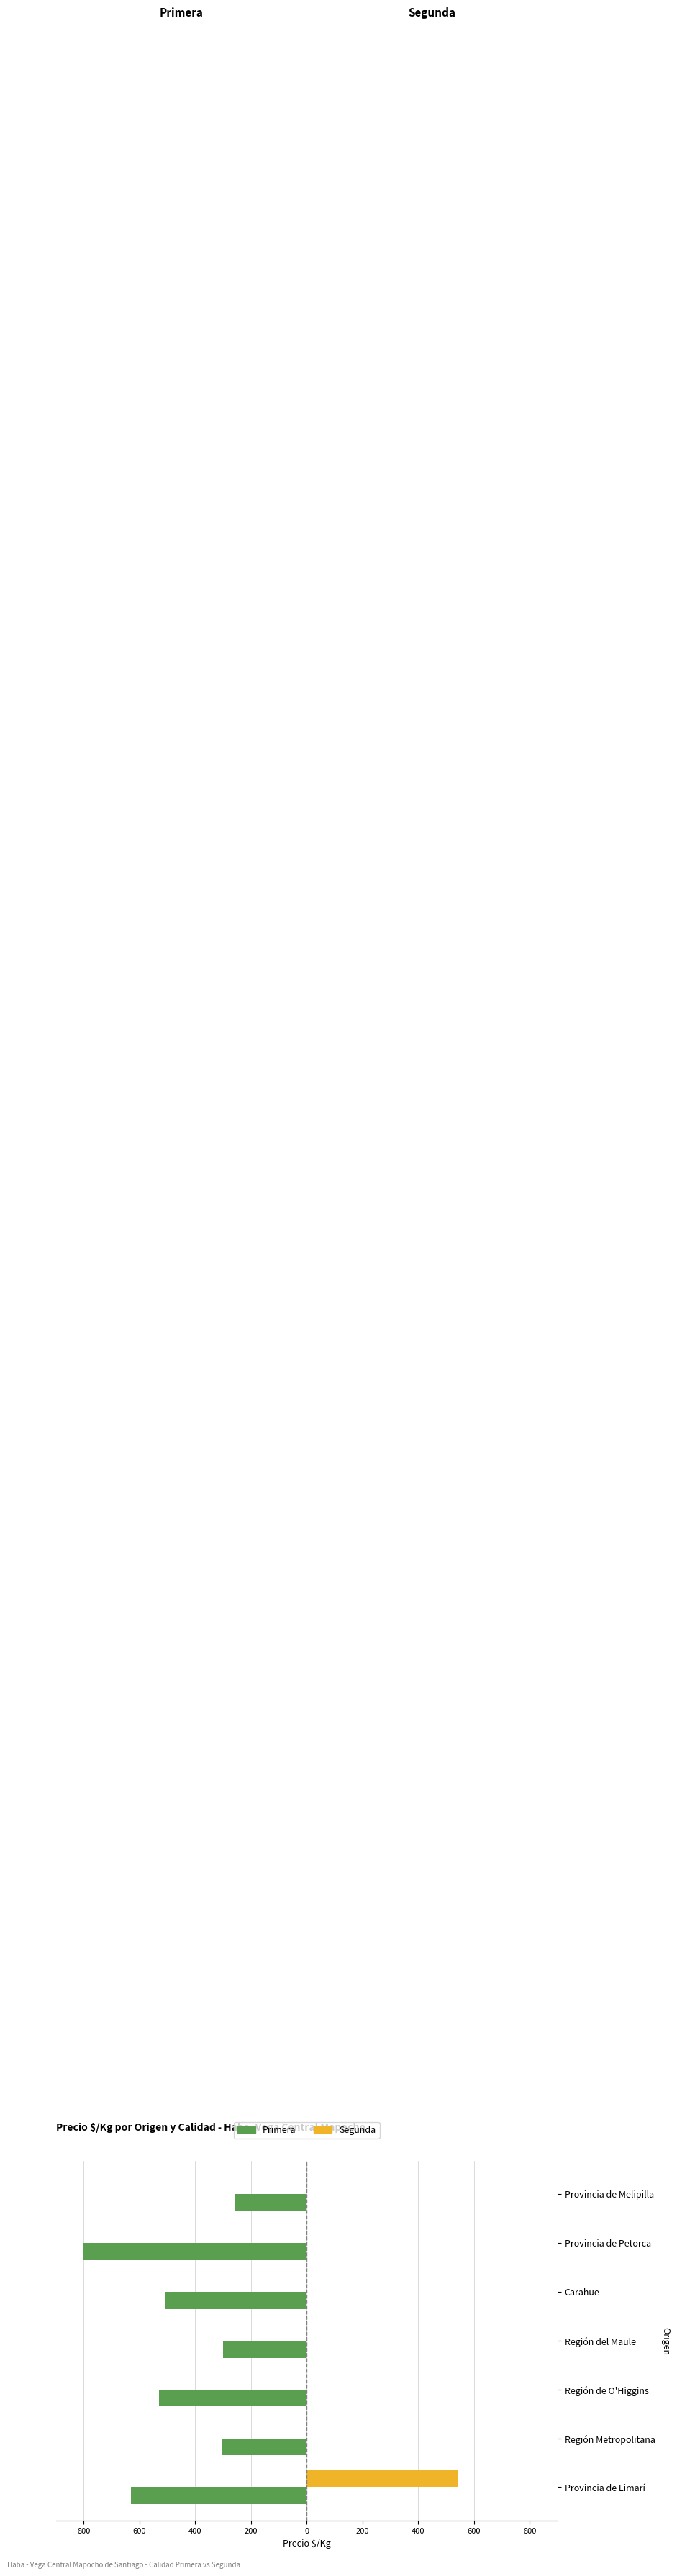

List the series in order of their overall mean, lowest first.

Primera, Segunda